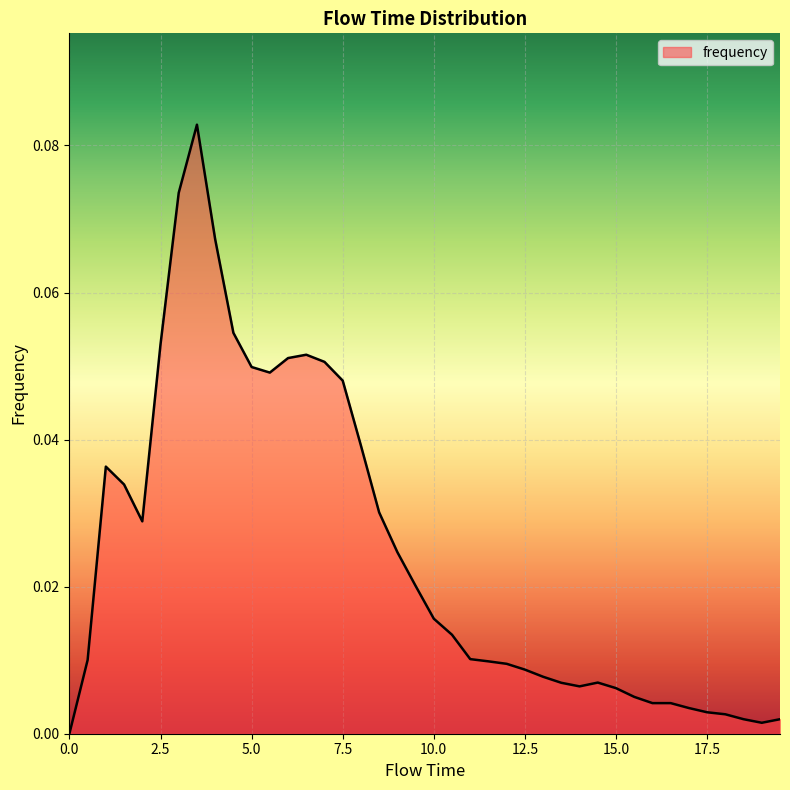

Reading left to right, transcribe all the data shown in this chart.

0.0	0.0	0.0	0.0	0.0	0.1	0.1	0.1	0.1	0.1	0.0	0.0	0.1	0.1	0.1	0.0	0.0	0.0	0.0	0.0	0.0	0.0	0.0	0.0	0.0	0.0	0.0	0.0	0.0	0.0	0.0	0.0	0.0	0.0	0.0	0.0	0.0	0.0	0.0	0.0